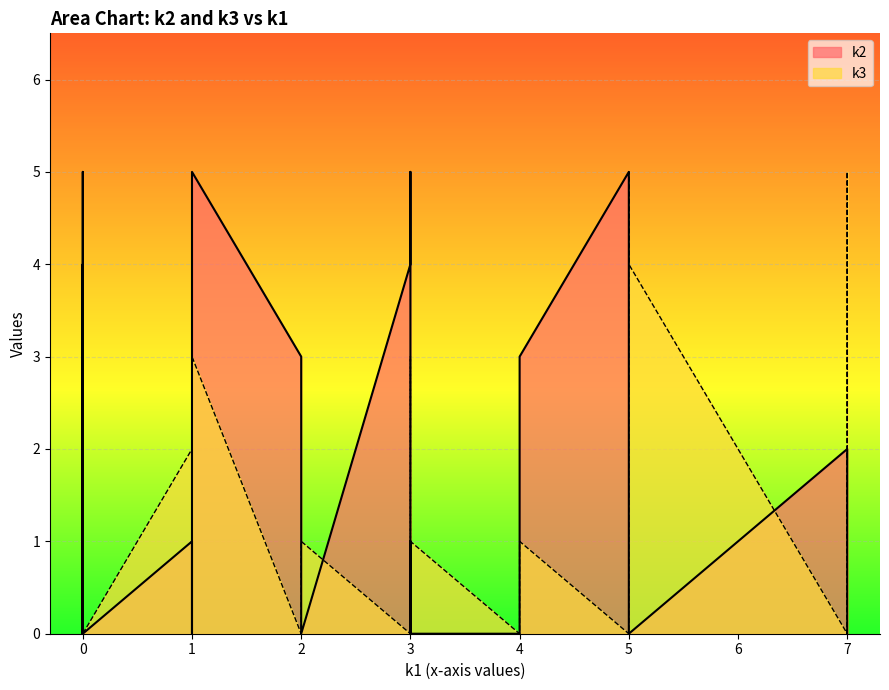

Reading left to right, transcribe all the data shown in this chart.

k2: 0	5	2	0	1	4	2	2	0	0	0	0	2	0	0	4	1	0	0	5	0	0	0	0	1	3	5	5	3	0	0	0
k3: 0	0	0	0	2	0	3	0	5	1	3	0	0	1	4	0	2	5	3	2	3	4	0	3	3	1	0	3	0	1	1	0